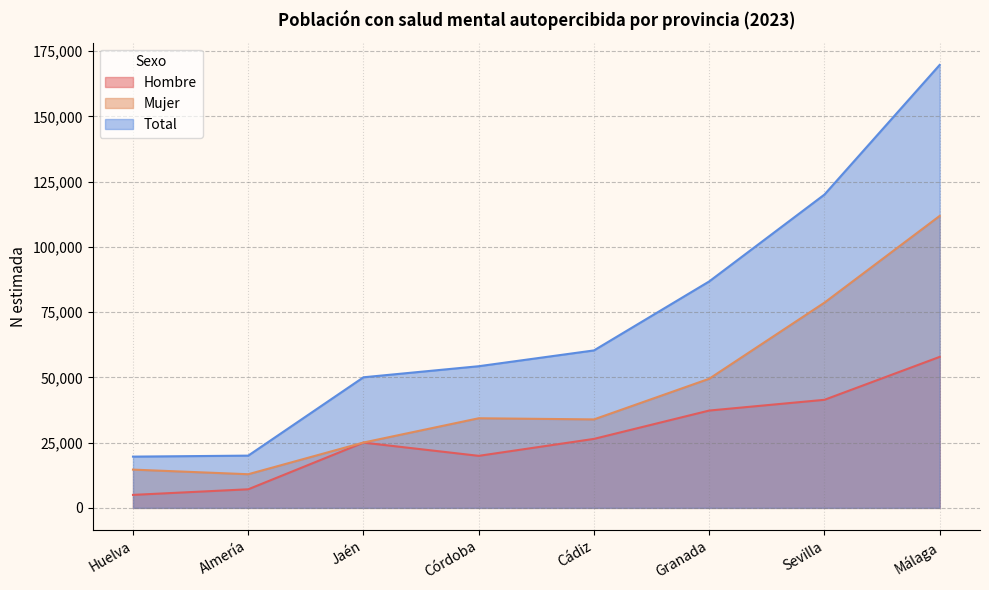

What is the spread (max minus min) of values at Córdoba?

34338